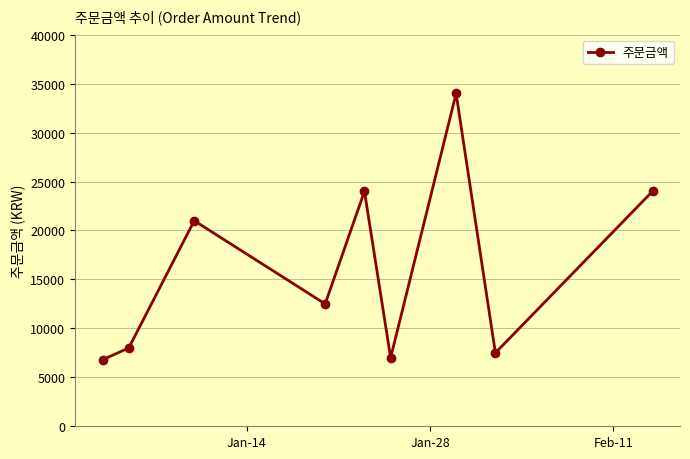

Reading left to right, extract all data points from this chart.

6800	8000	21000	12500	24000	7000	34000	7500	24000